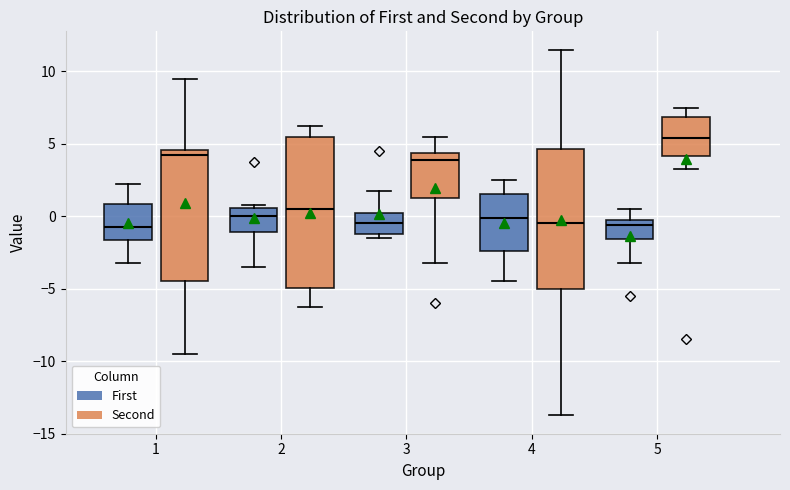

Comparing the boxes themselves (not the whiskers), which one is the tallest?

2 (Second)